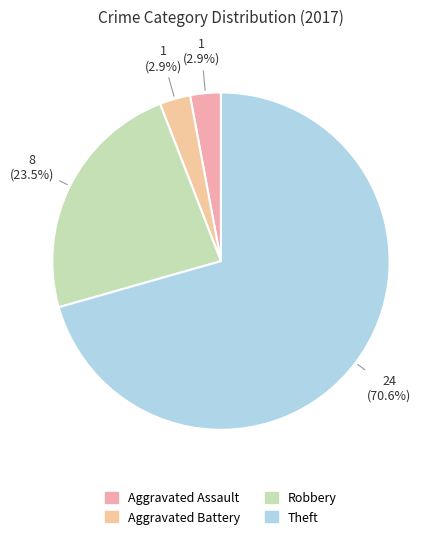

To the nearest percent, what is the difference between the largest and smallest slice percentages?

68%